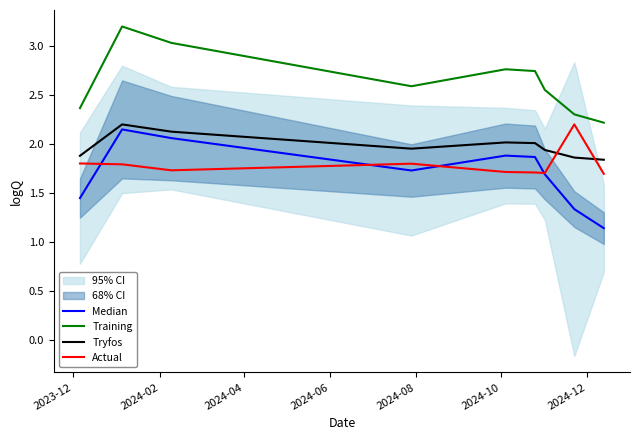

True or false: Tryfos and Median intersect in this chart.

False